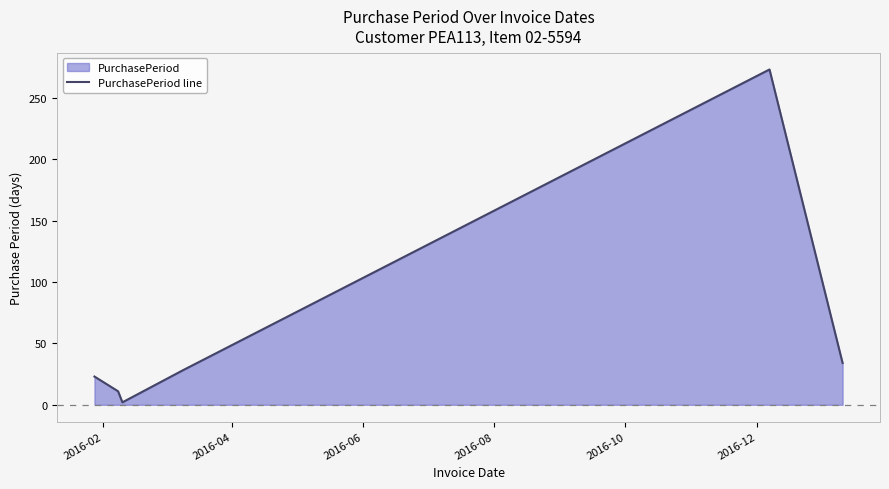

True or false: there are more than 1 points higher than both neighbors.

False